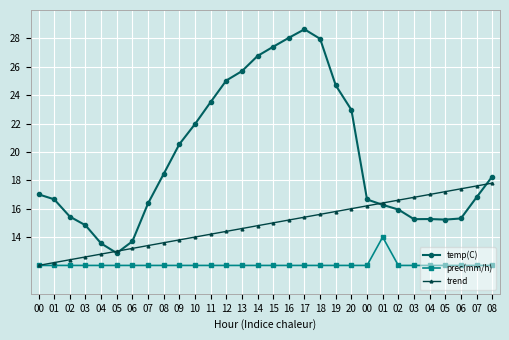

The value of temp(C) at 07 is 24.8. True or false?

False